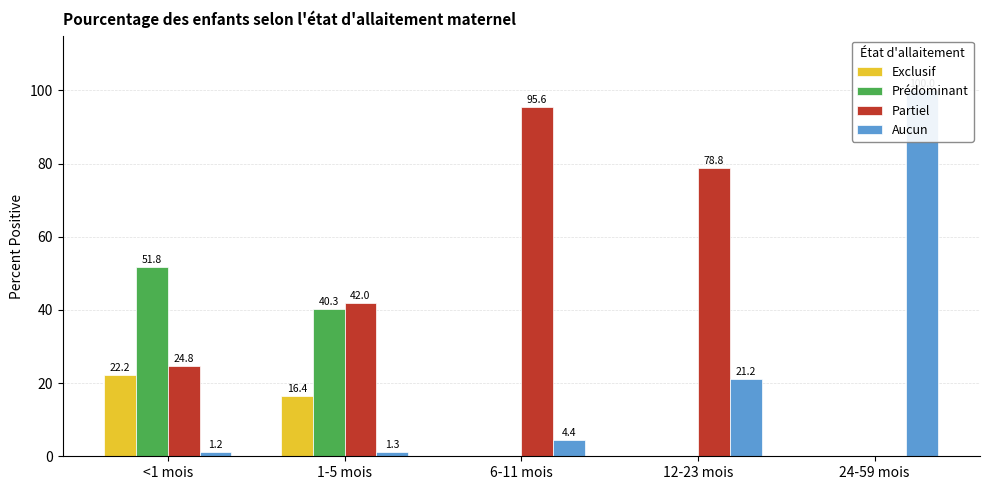

How many data points in Exclusif are above 0?

2